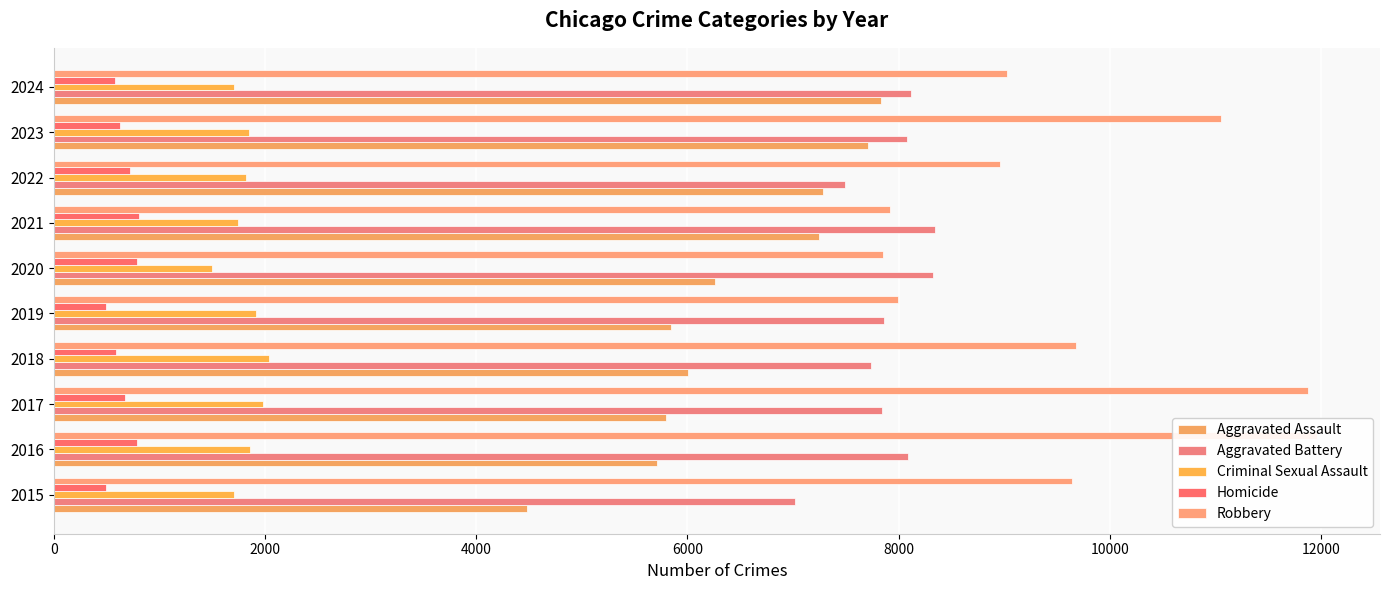

What is the average value of the Homicide series?

656